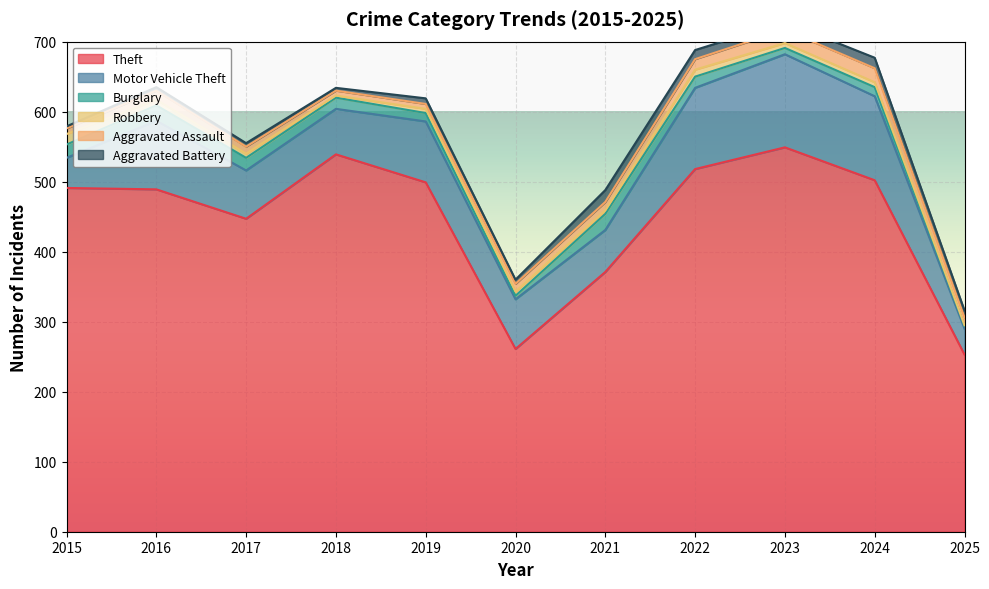

Where do Robbery and Burglary first cross each other?

2019 and 2020